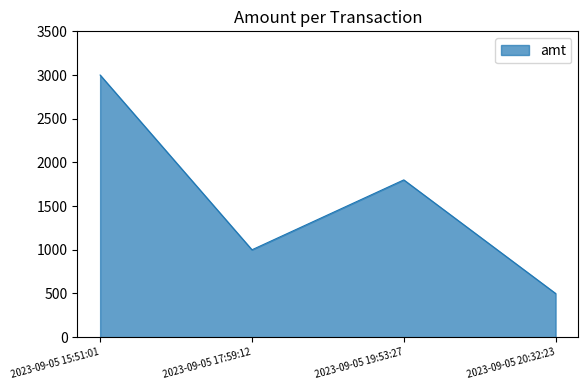

The value at 2023-09-05 19:53:27 is 1800. True or false?

True